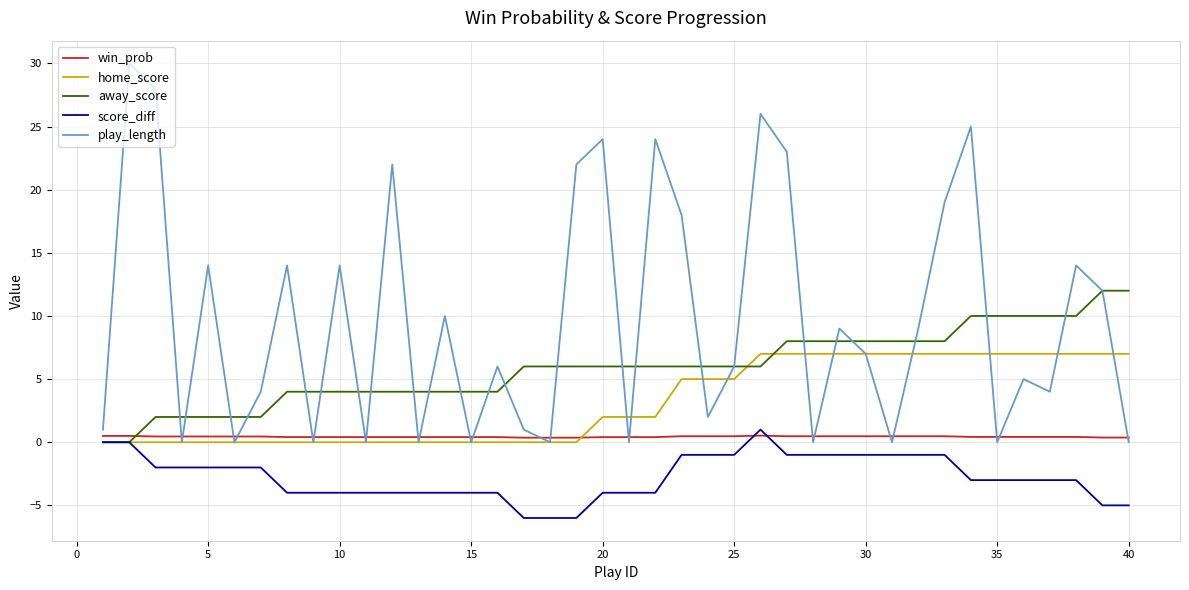

Which series has the largest range (max minus min)?

play_length